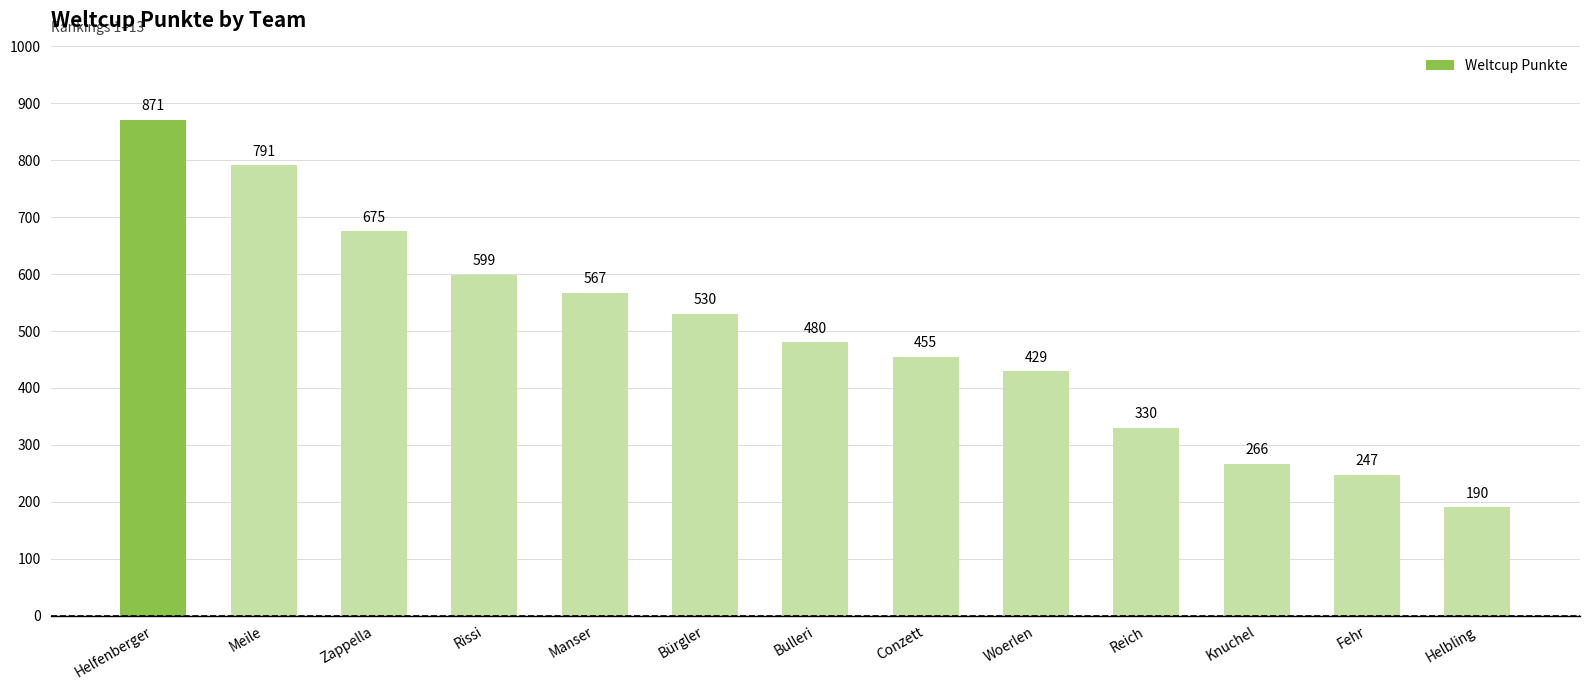

Read the value at Bürgler, to the nearest 100.

500